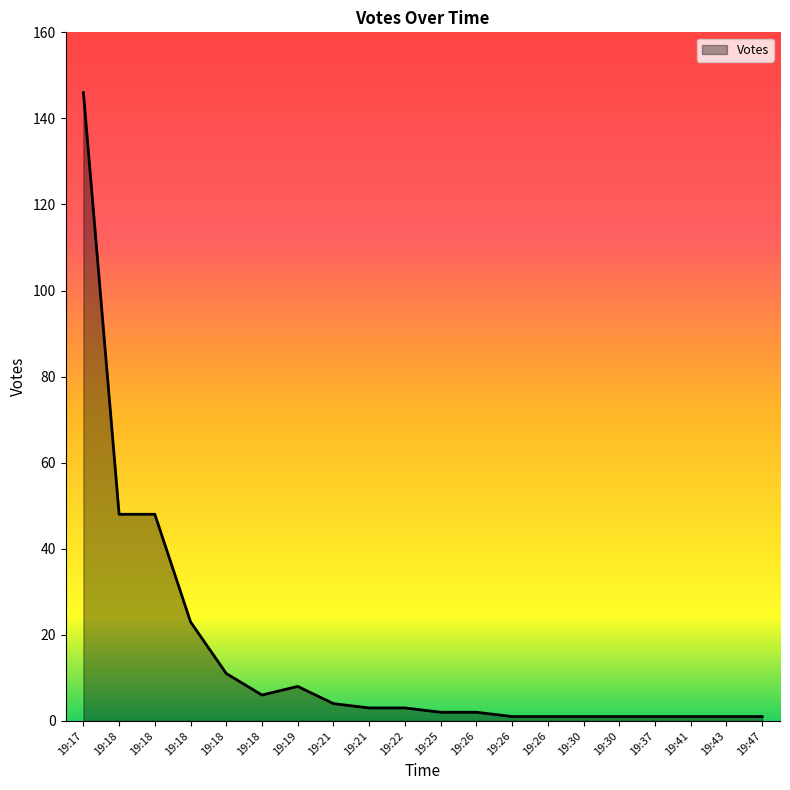

What is the change in value from 19:22 to 19:47?

-2